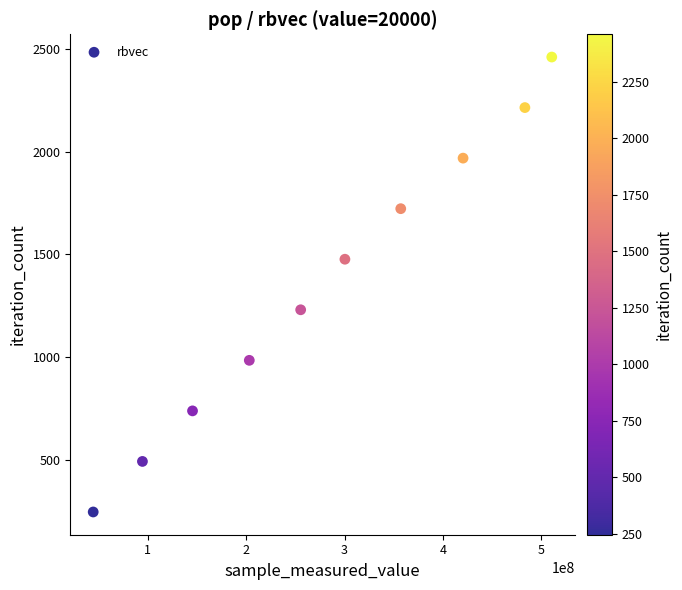

What is the average X value?

281502104